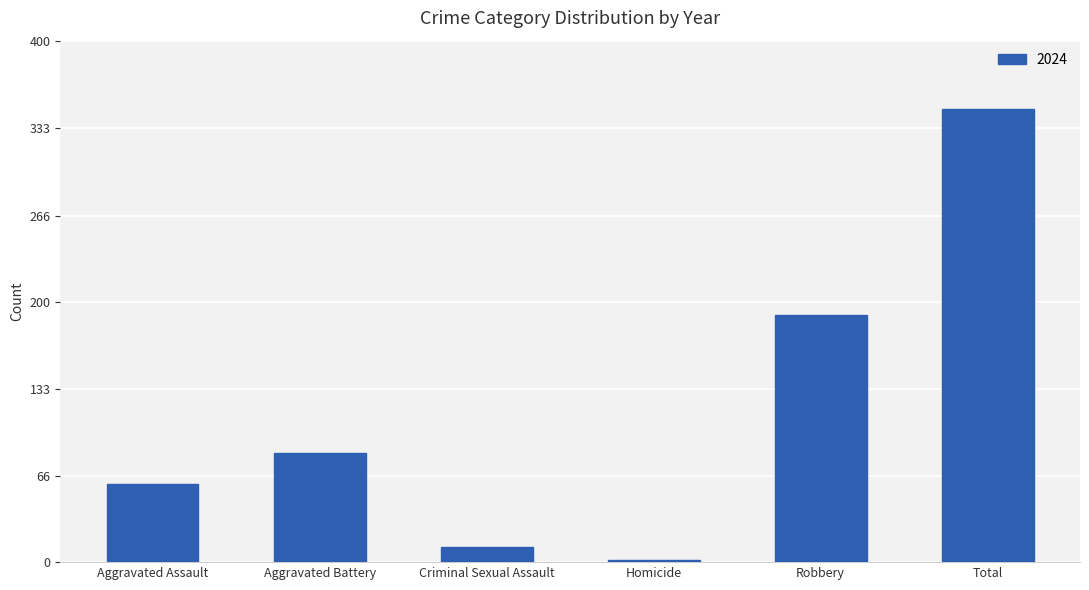

Are the bars grouped side by side (vs. stacked)?

No